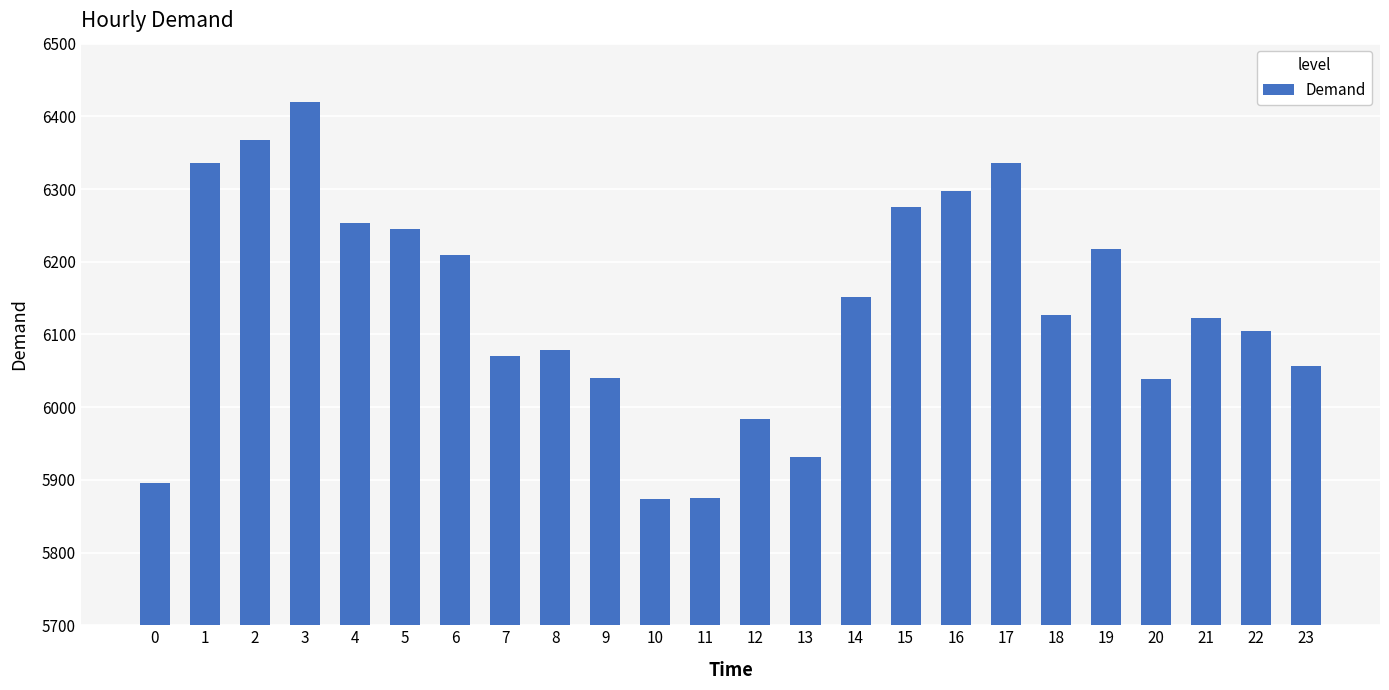

What is the approximate value at 11, to the nearest 10?

5880